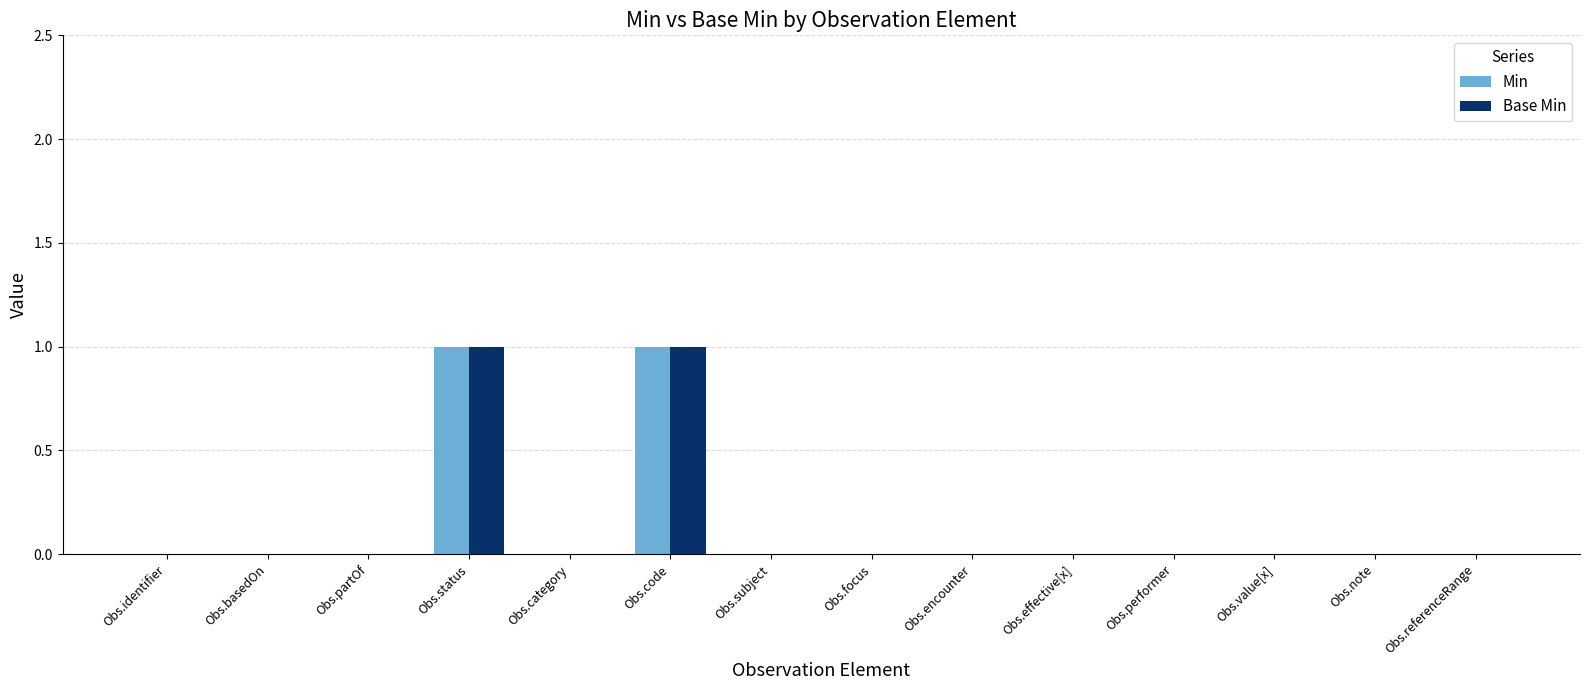

Is it true that Base Min equals 0 at Obs.basedOn?

True